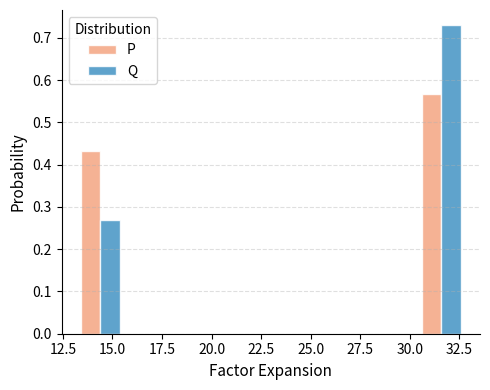

In the P series, which range on the x-axis has the tallest bar?

30.5 to 33.0